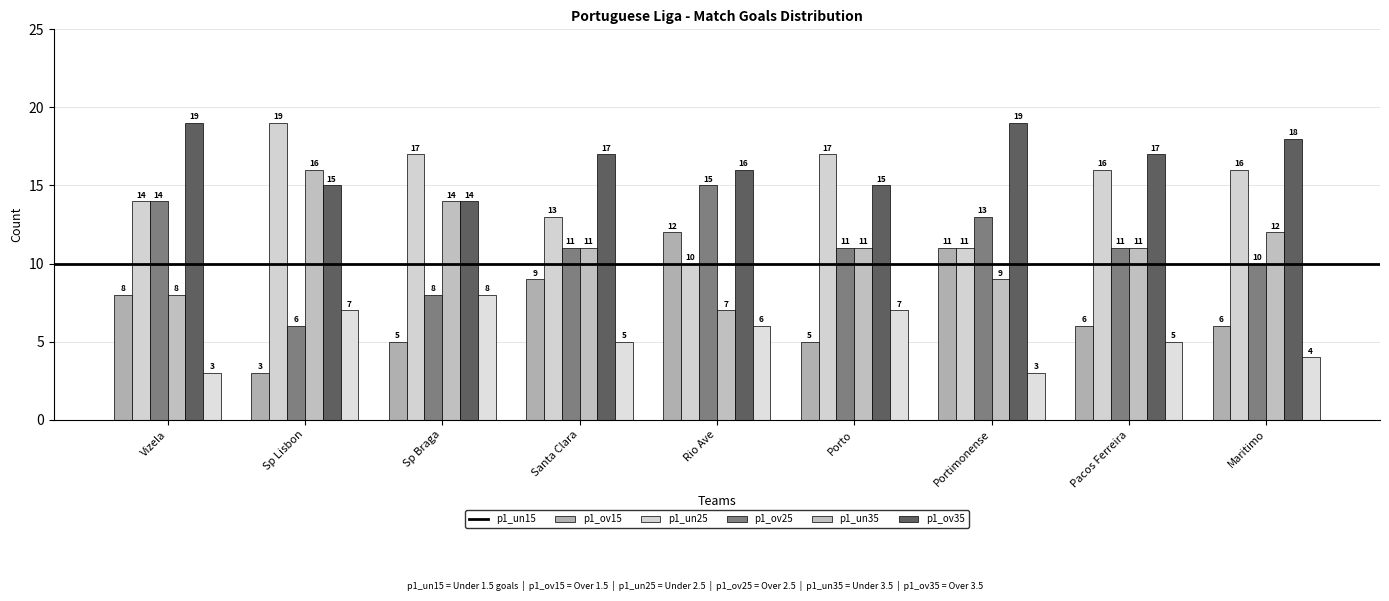

What are all the series names shown in the legend?

p1_un15, p1_ov15, p1_un25, p1_ov25, p1_un35, p1_ov35